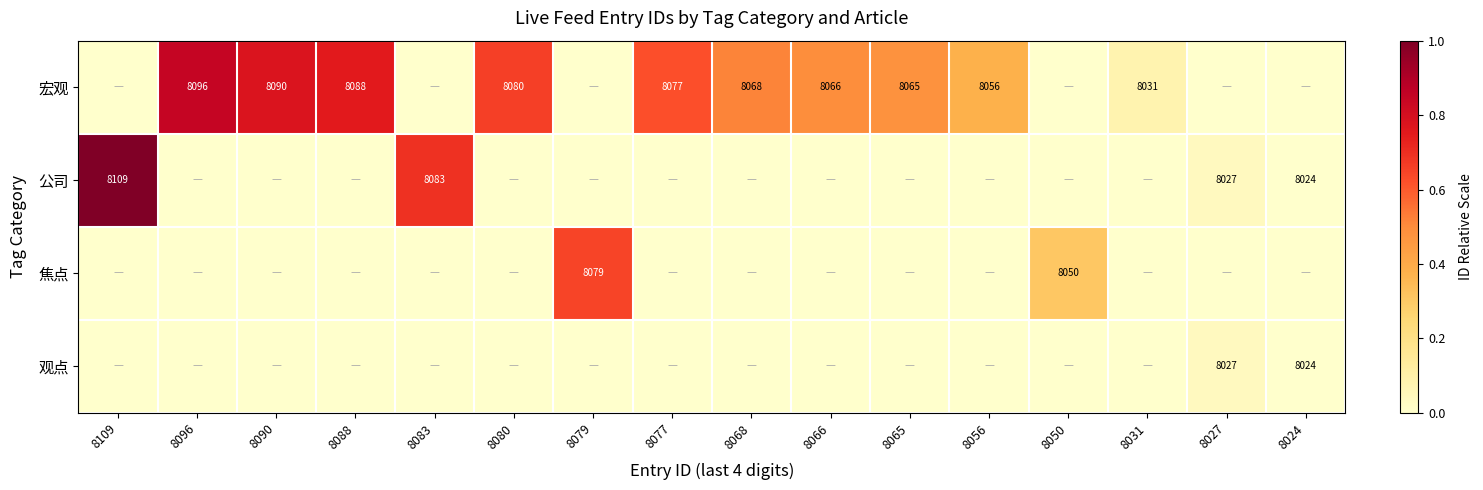

What is the difference between the 观点 values at 8024 and 8027?

3